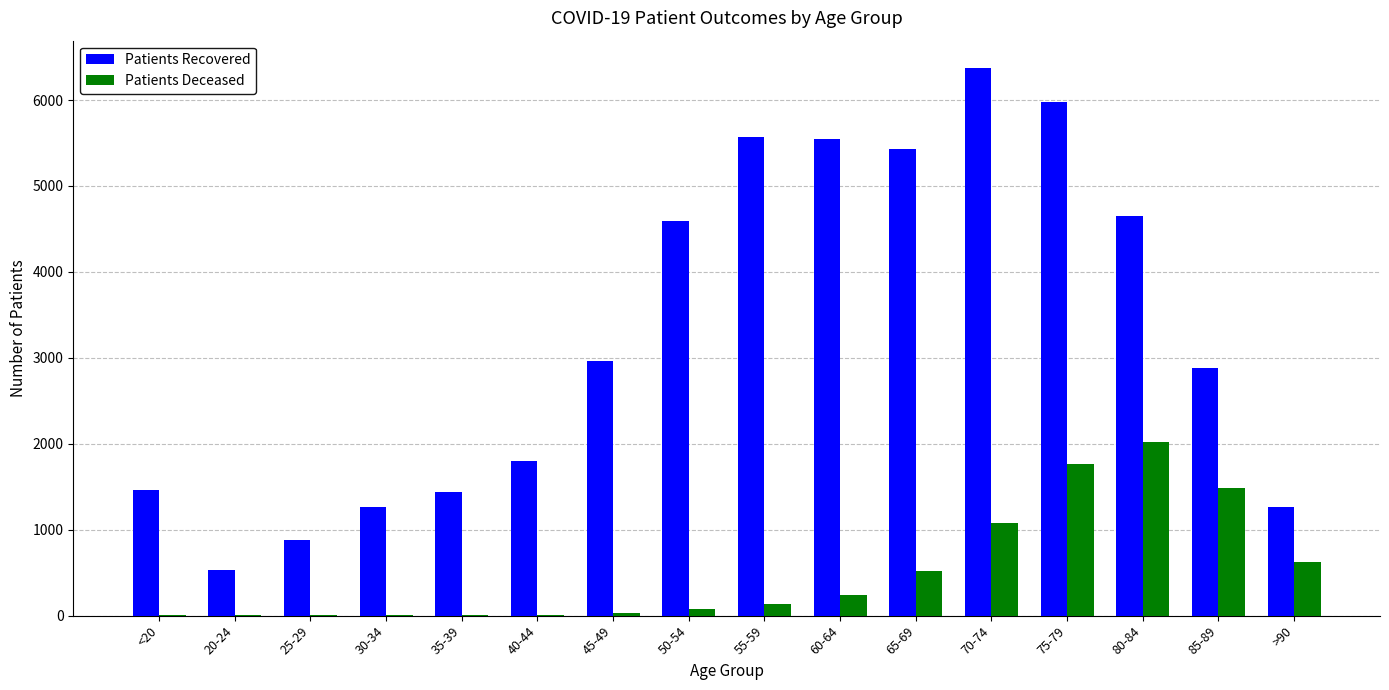

What are all the series names shown in the legend?

Patients Recovered, Patients Deceased